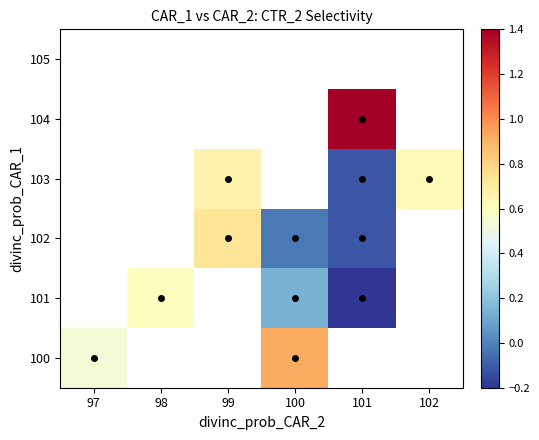

How many series are shown in this chart?

6